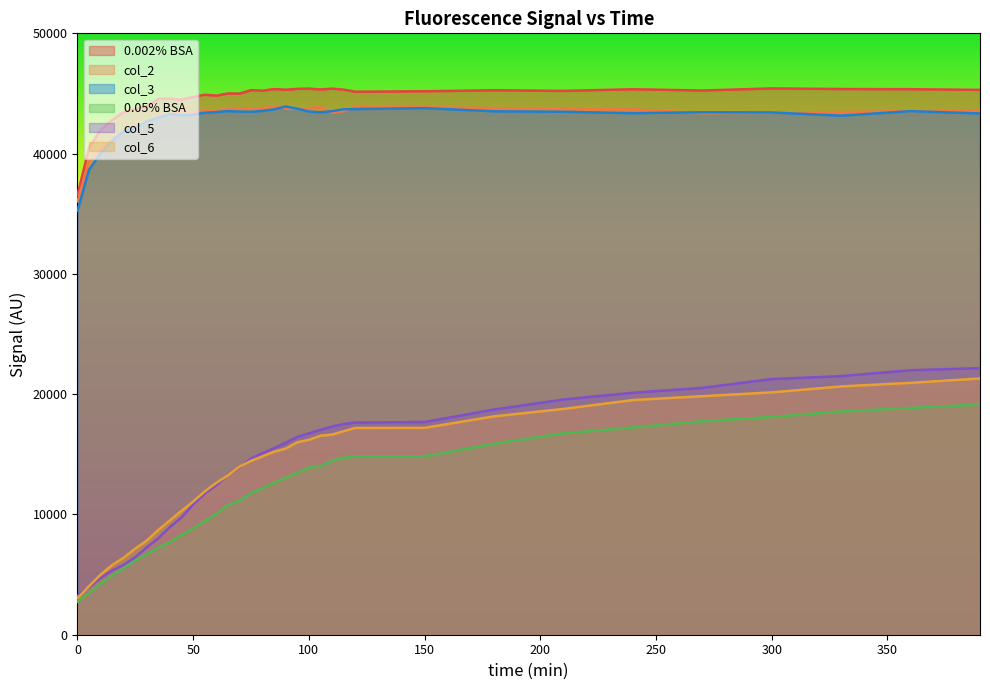

What is the value of the col_6 point at the 17th from the left?

14834